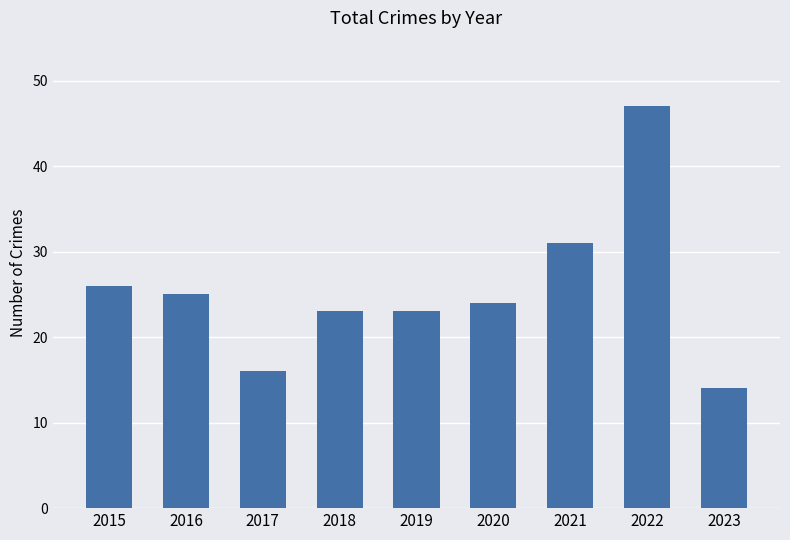

Which category has the highest value across all series?

2022